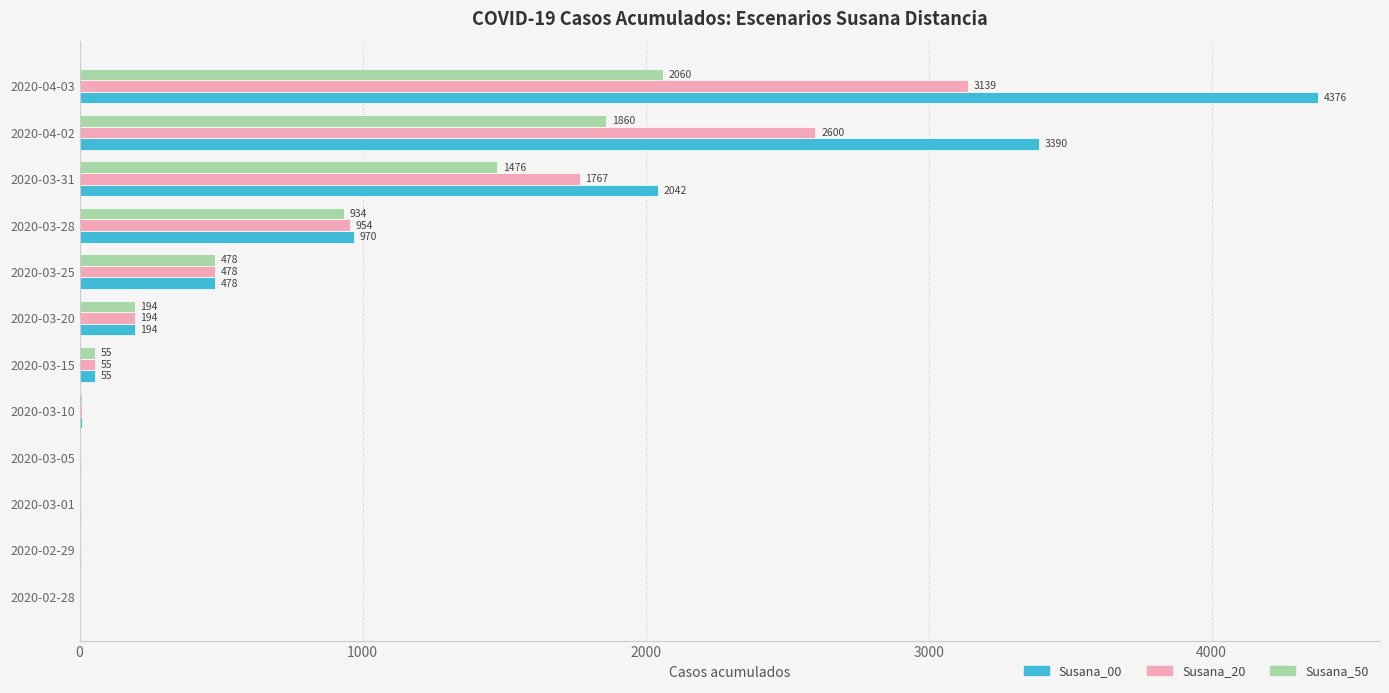

Is it true that Susana_50 equals 318 at 2020-03-25?

False